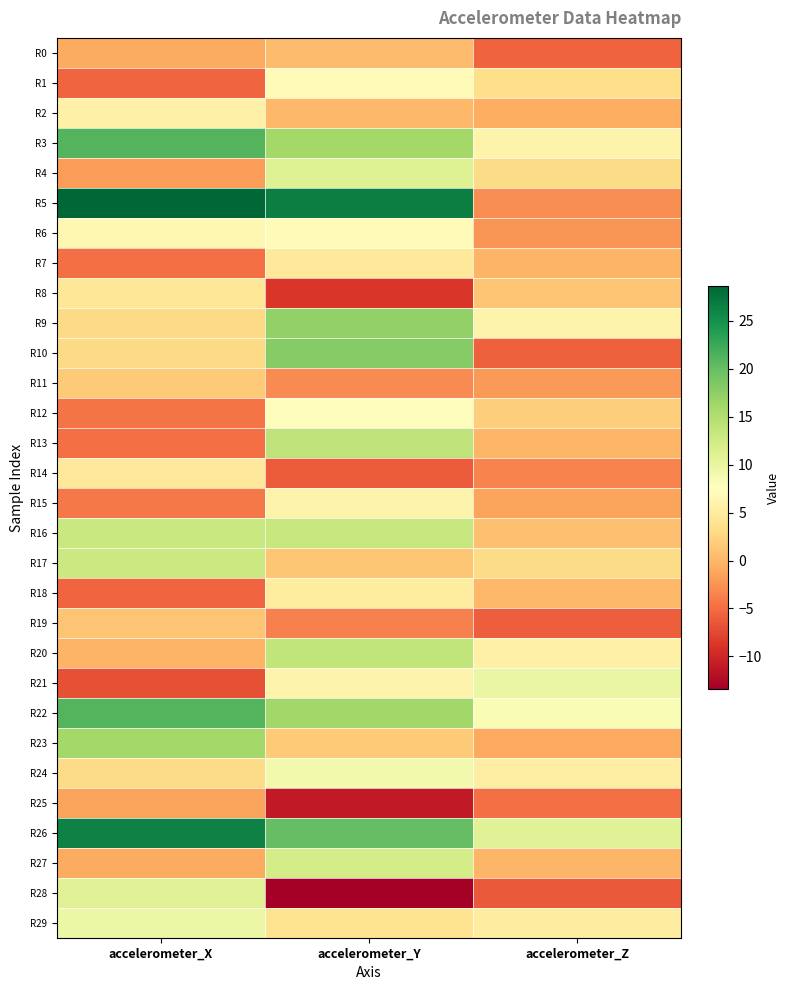

Which series has the widest spread of values?

R5